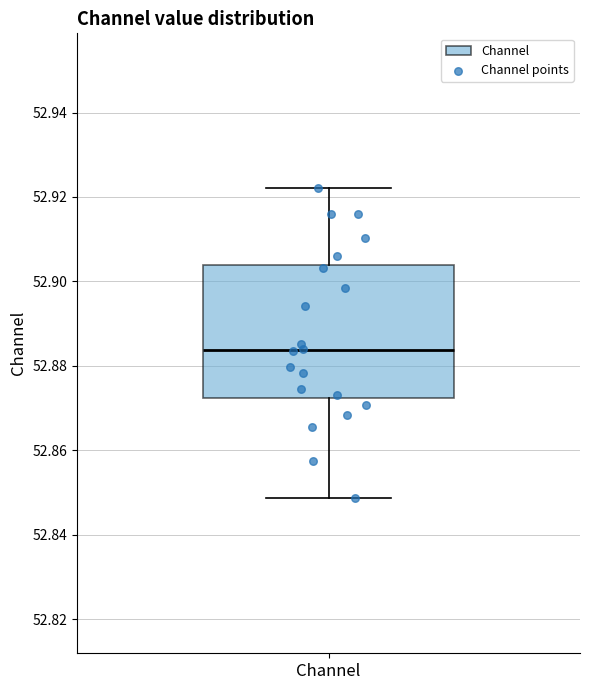

Transcribe this box plot: give where the median line is, the range the box spans, and where the two whiskers end, as read against the y-axis. The values are not printed on the chart, so give them approximately, as read against the axis.

median 52.884, box 52.872 to 52.904, whiskers 52.848 to 52.922